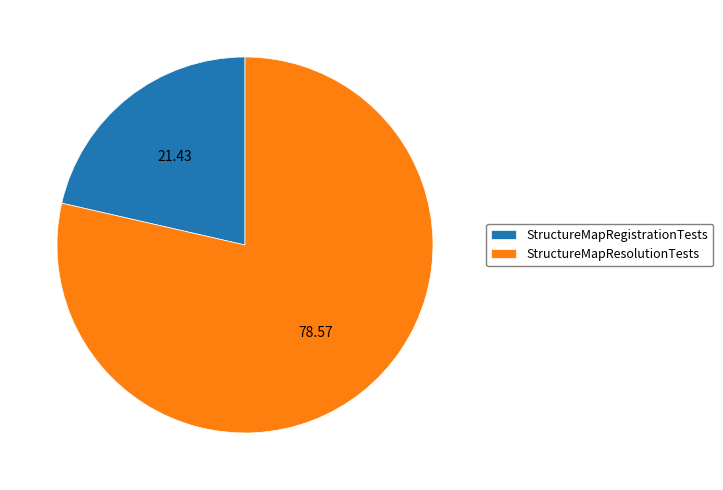

Approximately how many times larger is the value at StructureMapResolutionTests compared to StructureMapRegistrationTests?

3.7